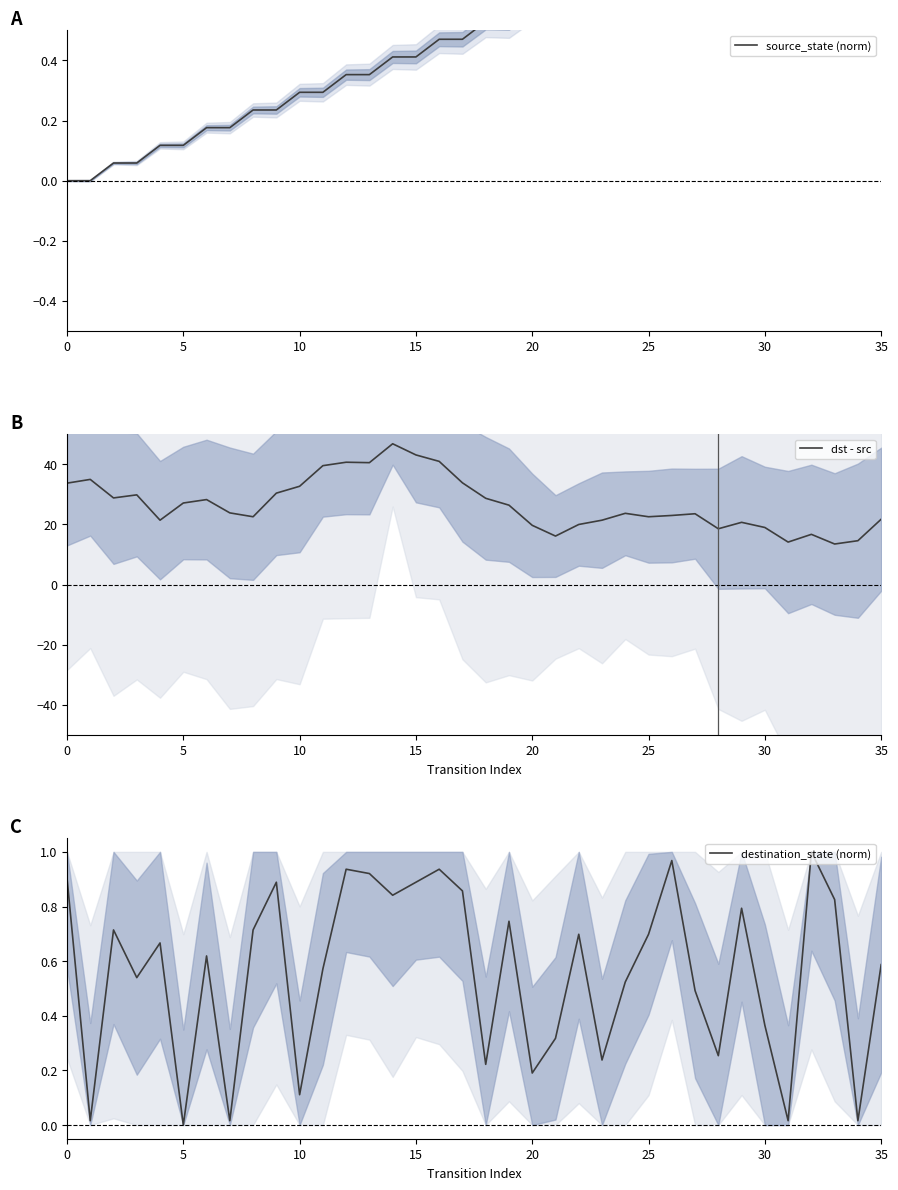

What is the sum of all destination_state (norm) values?

20.1